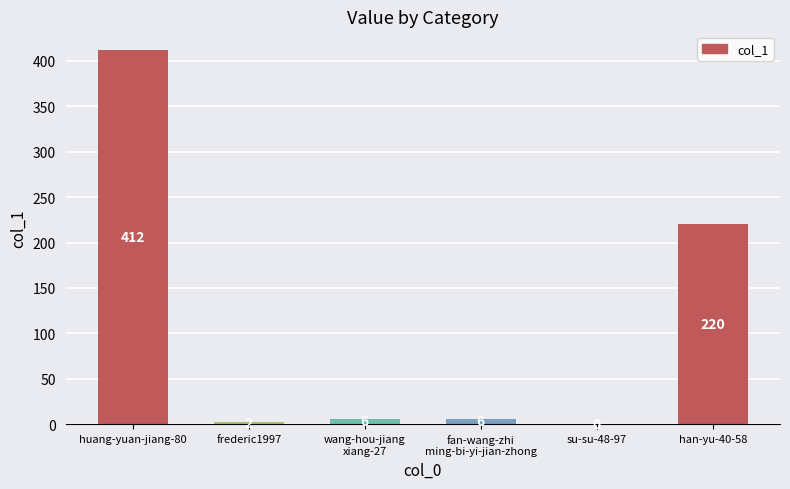

The chart shows a value of 412 at huang-yuan-jiang-80. True or false?

True